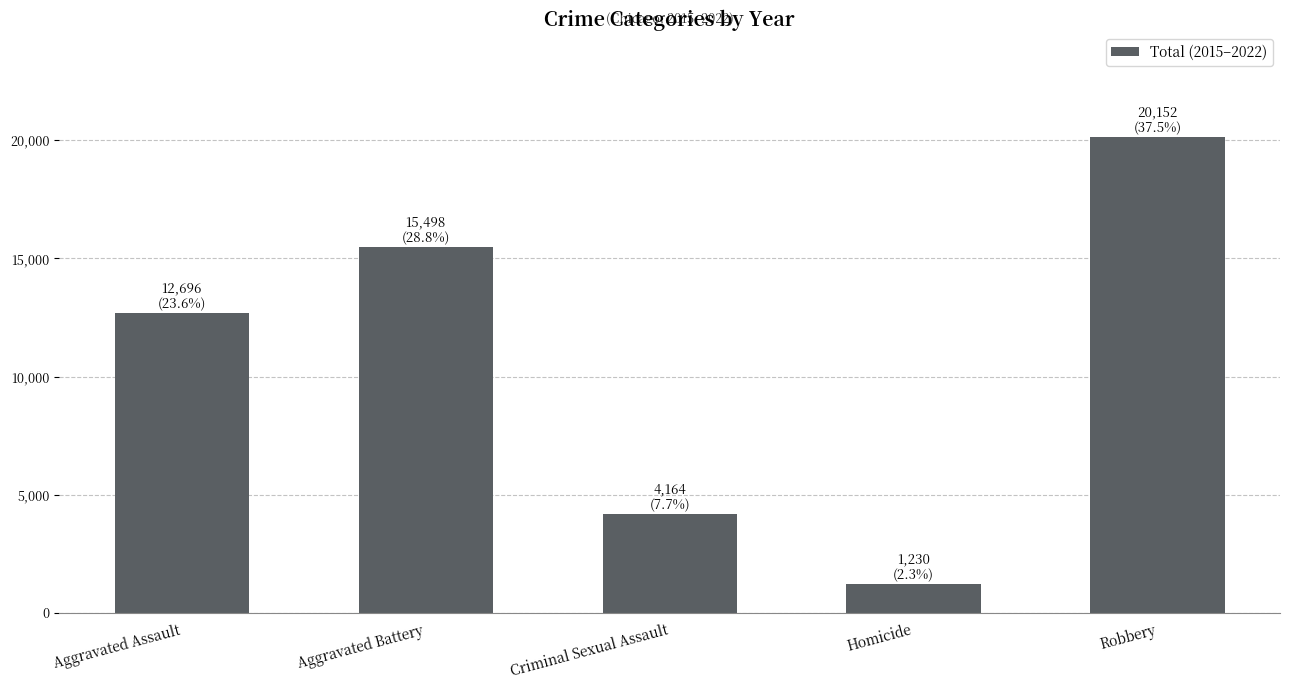

What is the ratio of the value at Aggravated Assault to the value at Robbery?

0.6